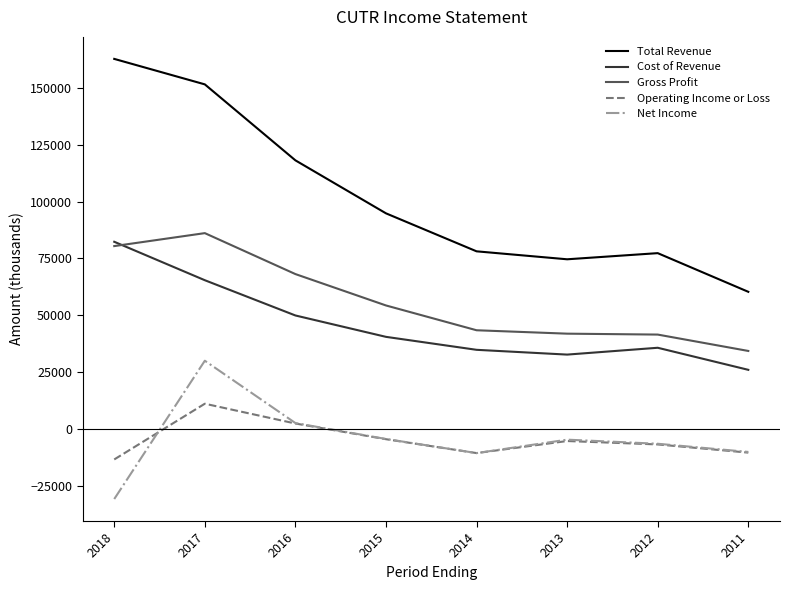

The Cost of Revenue series shows 12693 at 2013. True or false?

False